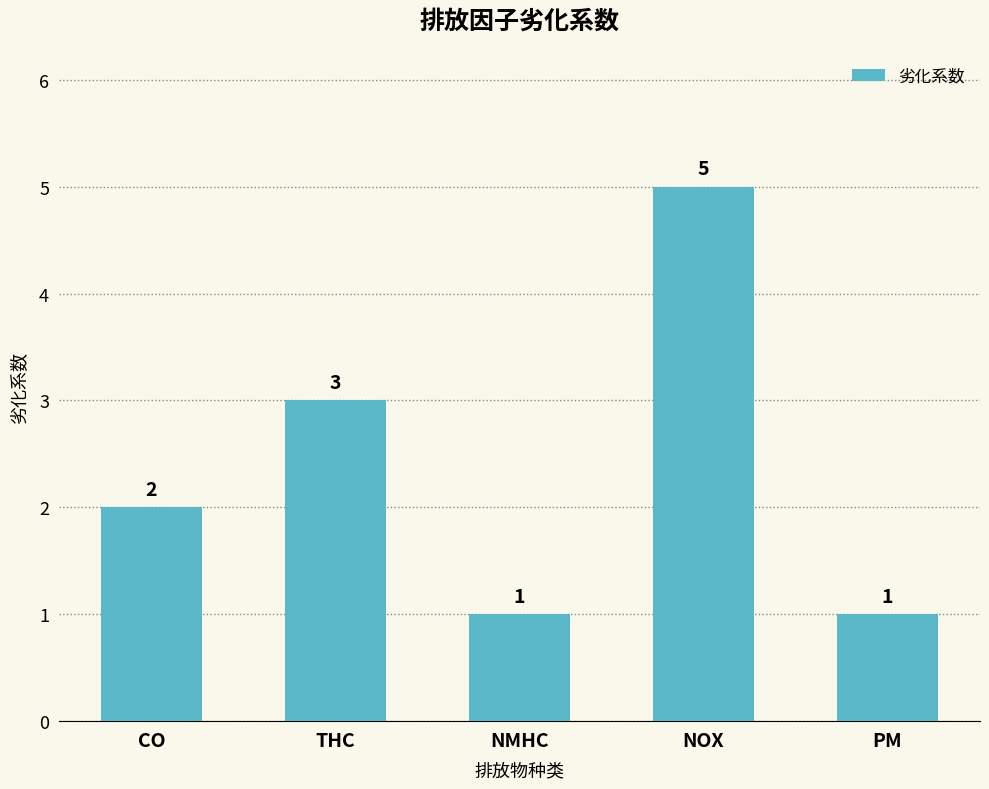

What is the label of the 2nd bar from the left?

THC